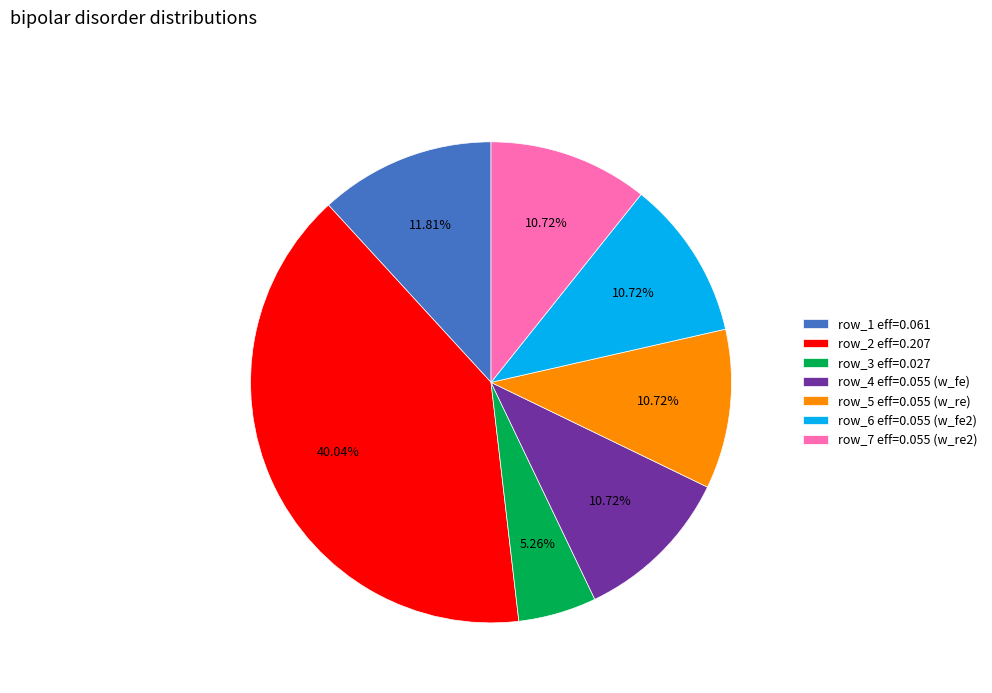

Do row_1 eff=0.061 and row_4 eff=0.055 (w_fe) together represent more than half of the pie?

No